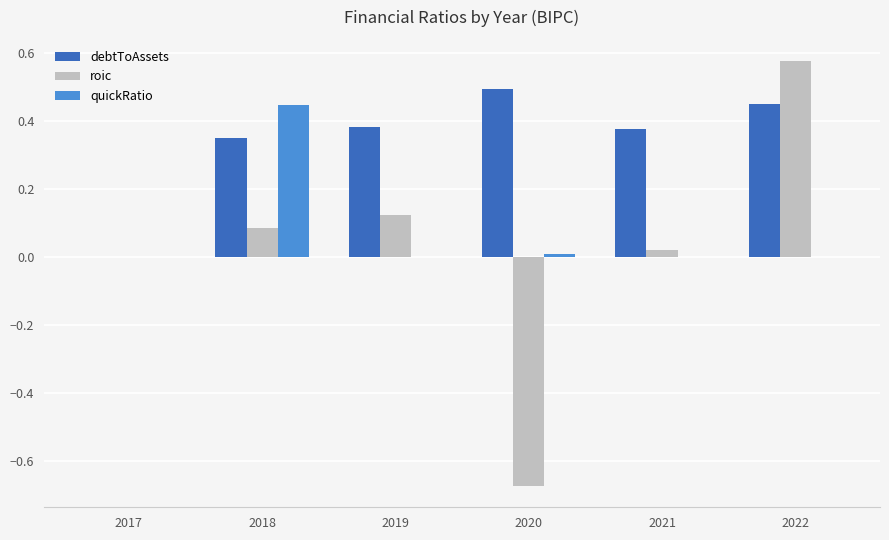

How many data points in debtToAssets are above 0?

5